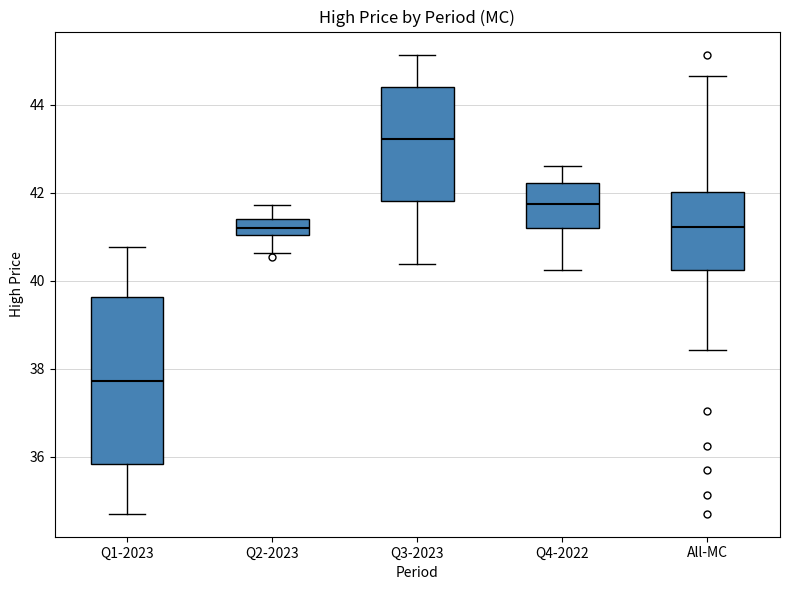

Reading left to right, transcribe this box plot: for each box, give where its median line is, the range the box spans, and where its two whiskers end, as read against the y-axis. The values are not printed on the chart, so give them approximately, as read against the axis.

Q1-2023: median 37.8, box 35.8 to 39.6, whiskers 34.8 to 40.8
Q2-2023: median 41.2, box 41.0 to 41.4, whiskers 40.6 to 41.8
Q3-2023: median 43.2, box 41.8 to 44.4, whiskers 40.4 to 45.2
Q4-2022: median 41.8, box 41.2 to 42.2, whiskers 40.2 to 42.6
All-MC: median 41.2, box 40.2 to 42.0, whiskers 38.4 to 44.6